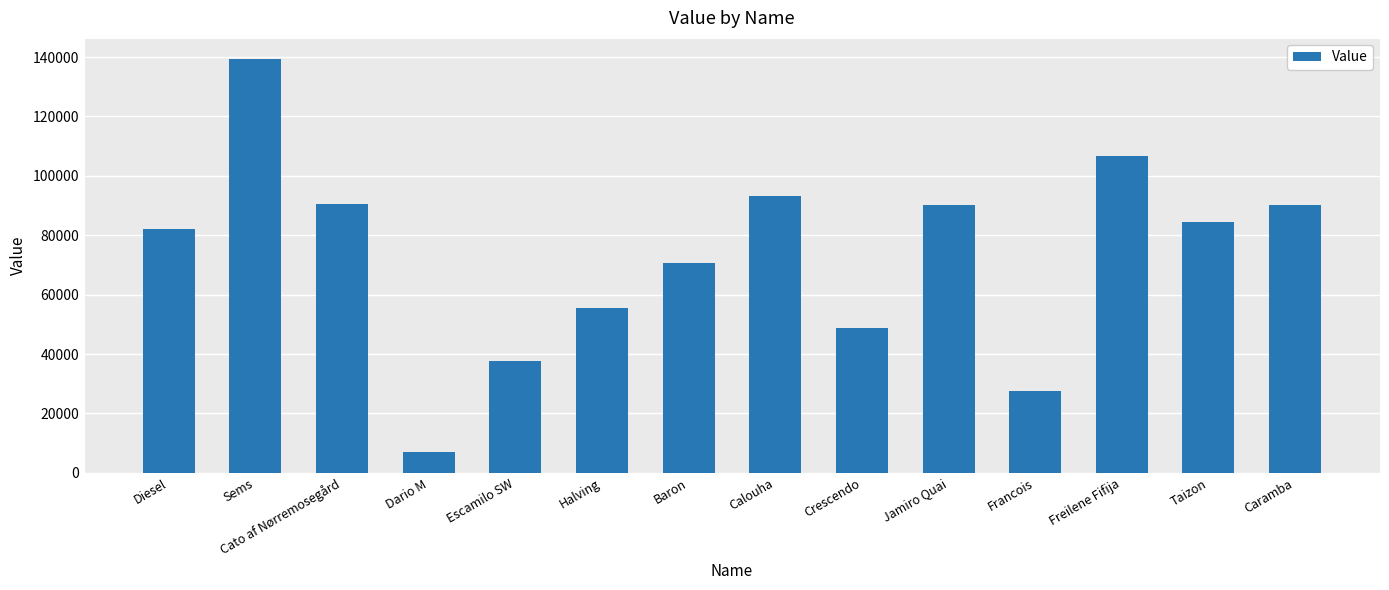

What is the approximate value at Jamiro Quai, to the nearest 100?

90100